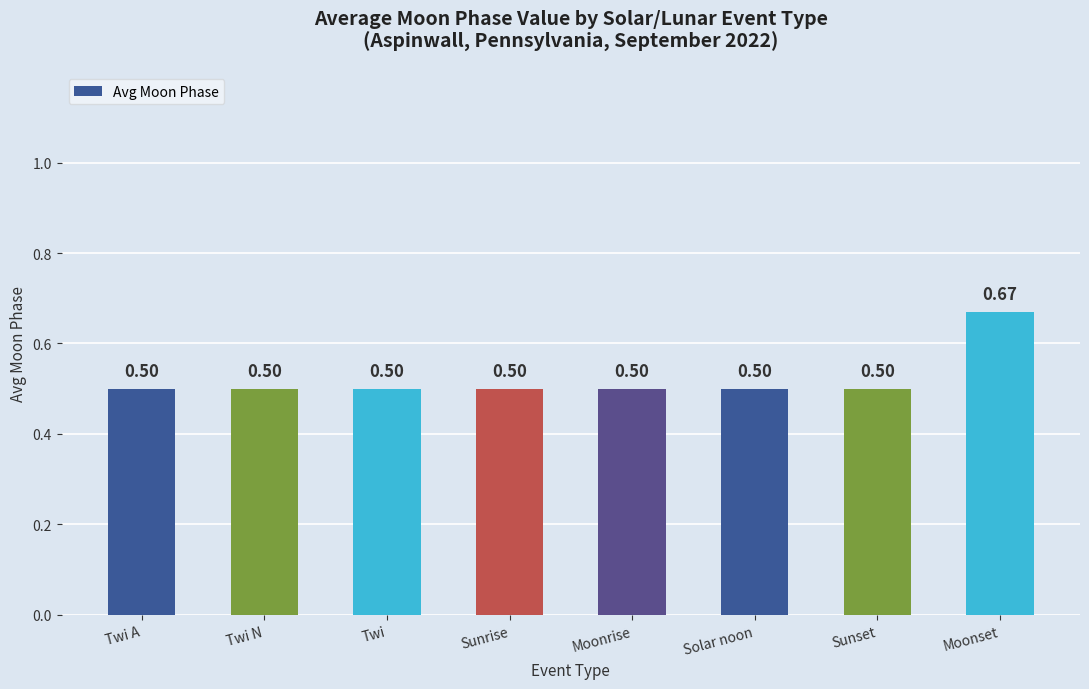

What is the change in value from Sunset to Moonset?

+0.2